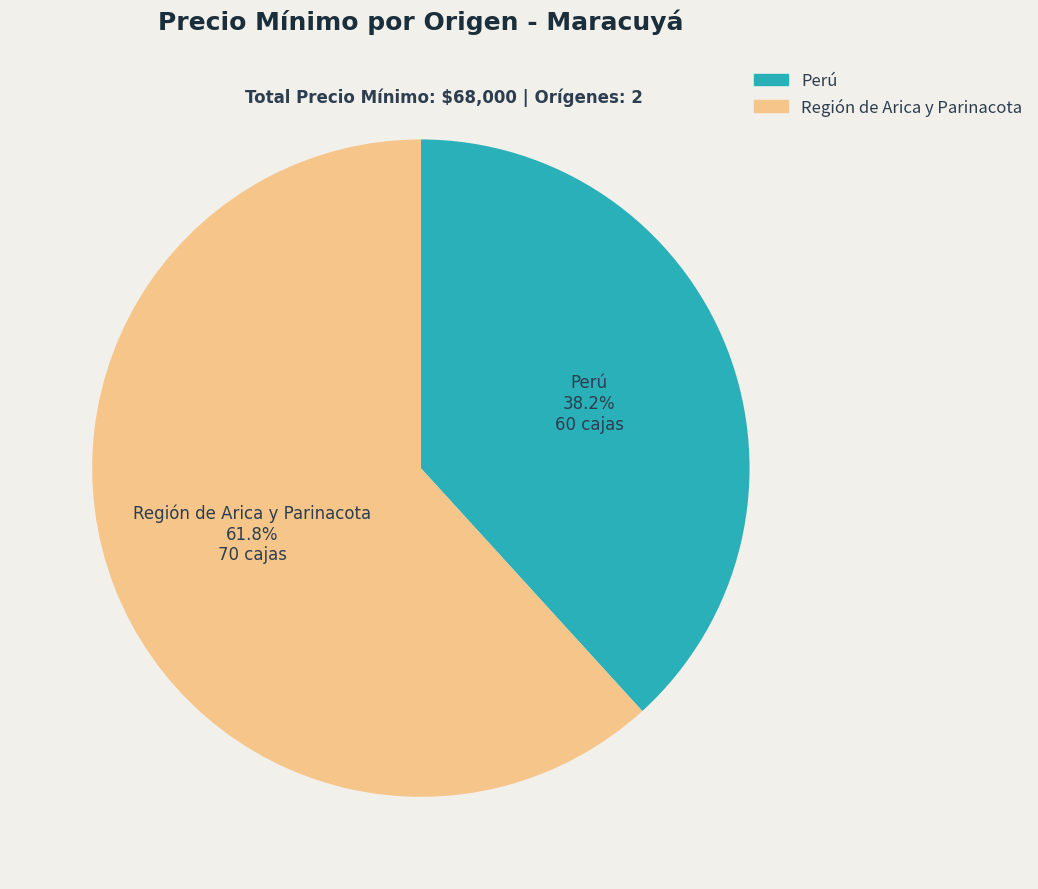

Is the sum of Perú and Región de Arica y Parinacota greater than half?

Yes